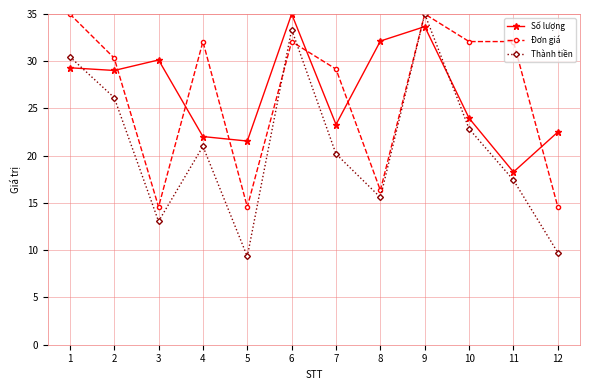

Reading left to right, what are all the values shown in this chart?

Số lượng: 29.3	29.0	30.1	22.0	21.6	35.0	23.3	32.1	33.7	24.0	18.3	22.5
Đơn giá: 35.0	30.3	14.6	32.1	14.6	32.1	29.2	16.3	35.0	32.1	32.1	14.6
Thành tiền: 30.5	26.2	13.1	21.0	9.3	33.4	20.2	15.6	35.0	22.8	17.4	9.7